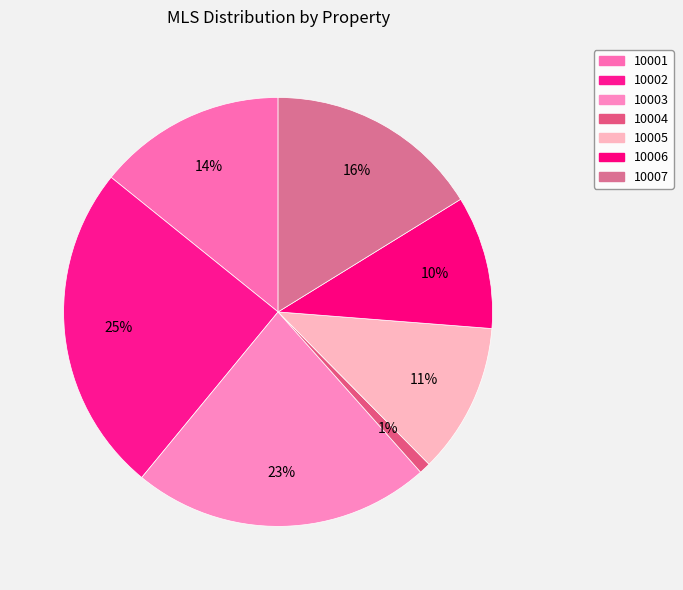

What is the largest slice in the pie chart?

10002